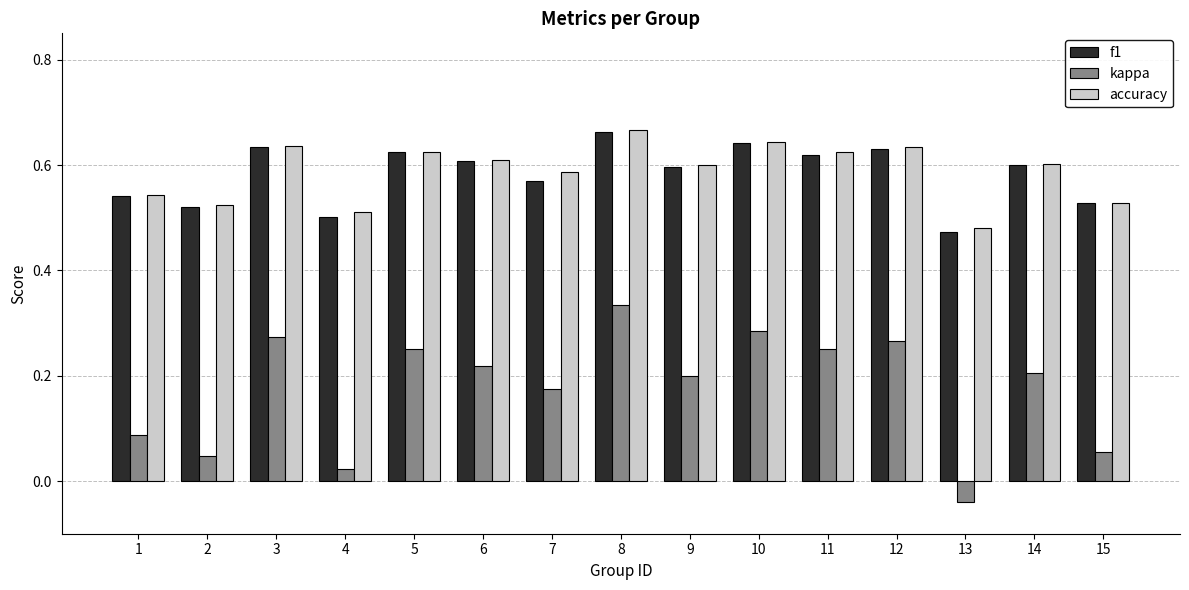

What is the sum of the f1 values at 2 and 8?

1.2